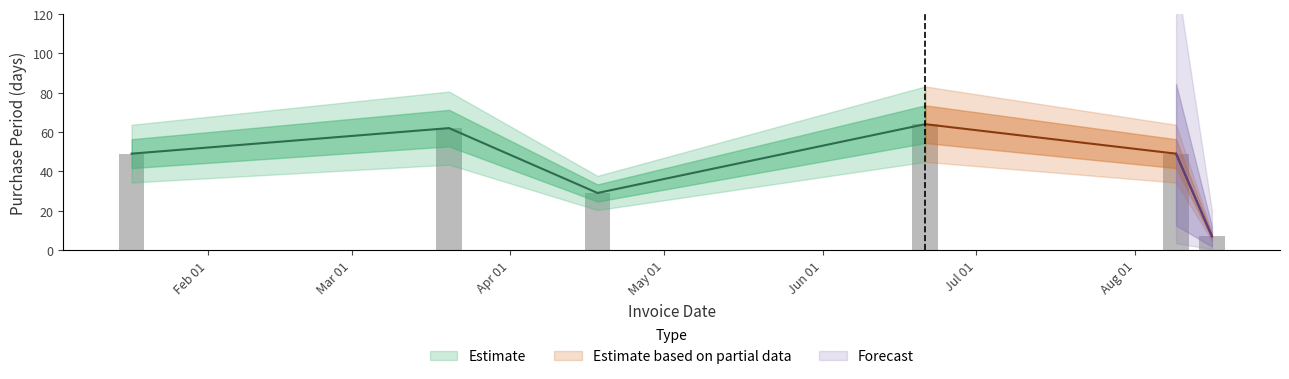

Reading left to right, list all the values displayed in this chart.

49	62	29	64	49	7